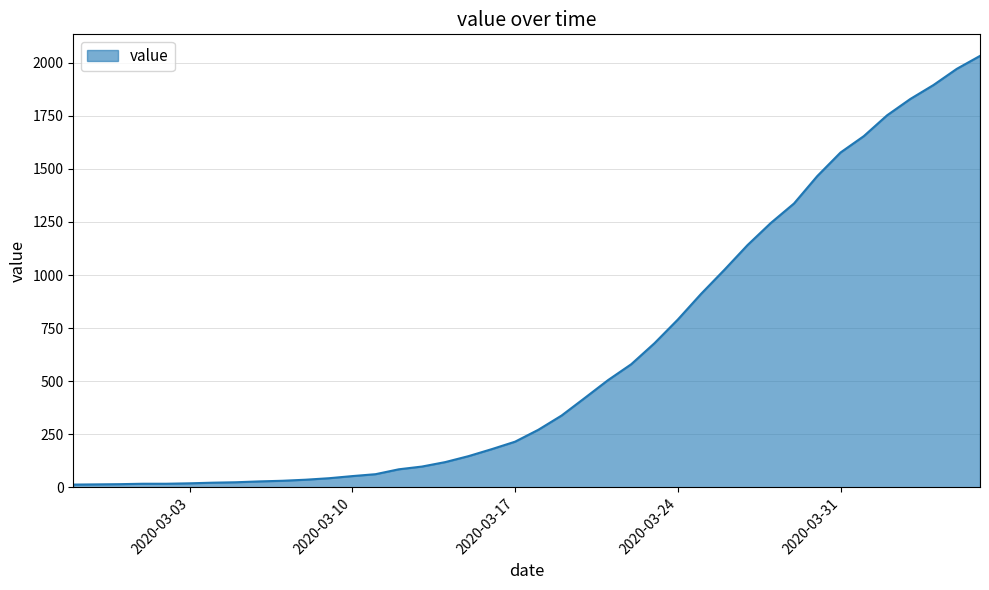

How many distinct data groups are displayed?

1